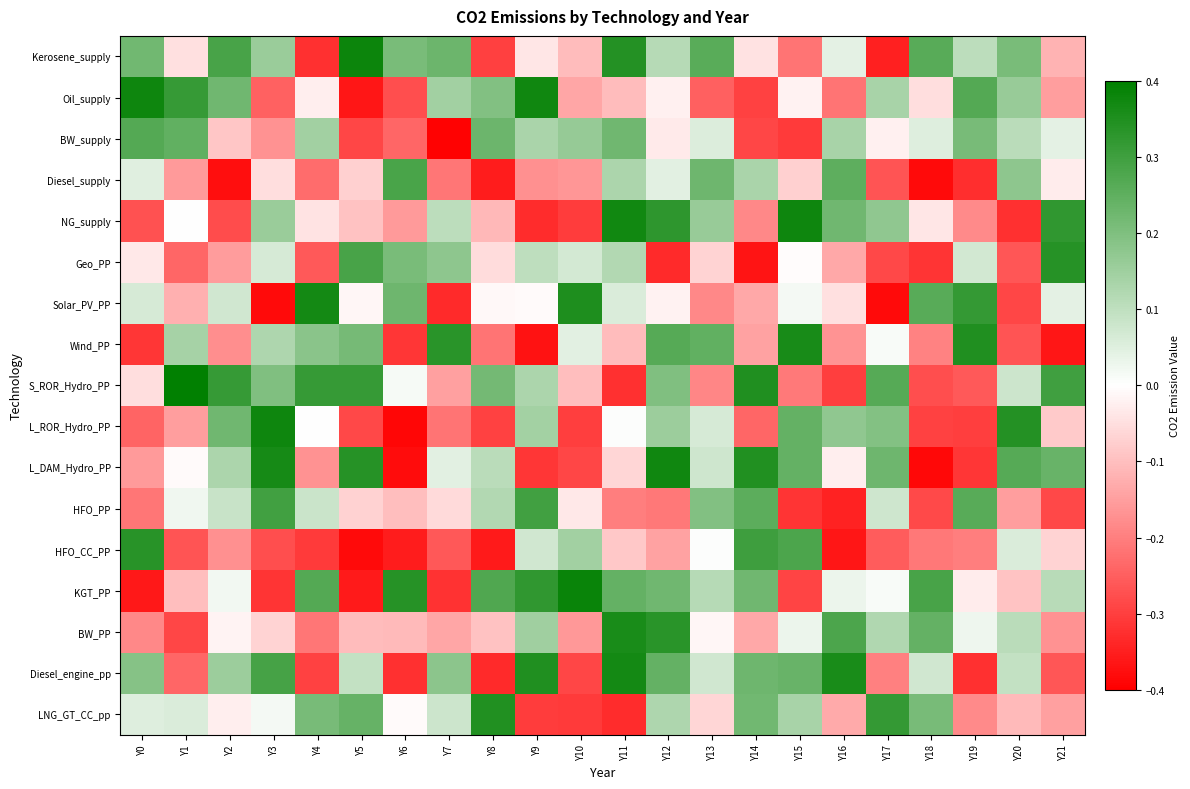

What is the minimum value shown in the chart?

-0.4